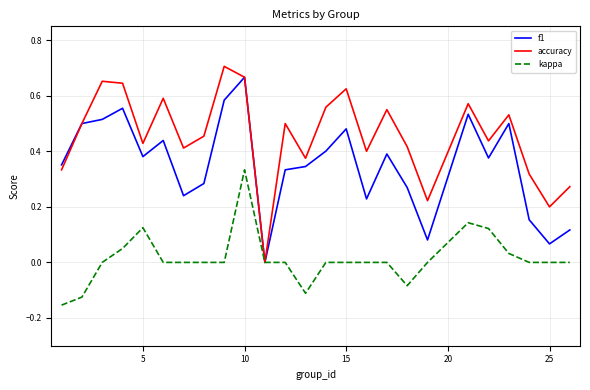

Does the chart have visible grid lines?

Yes